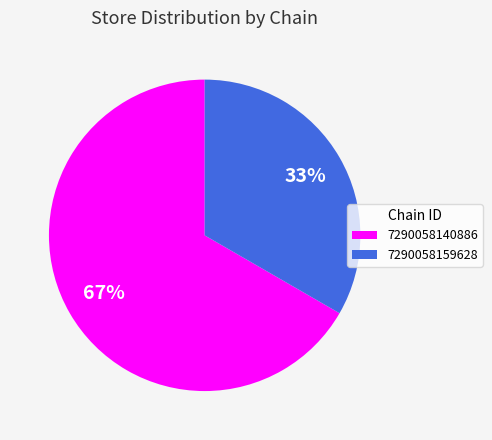

Which slice is the largest?

7290058140886